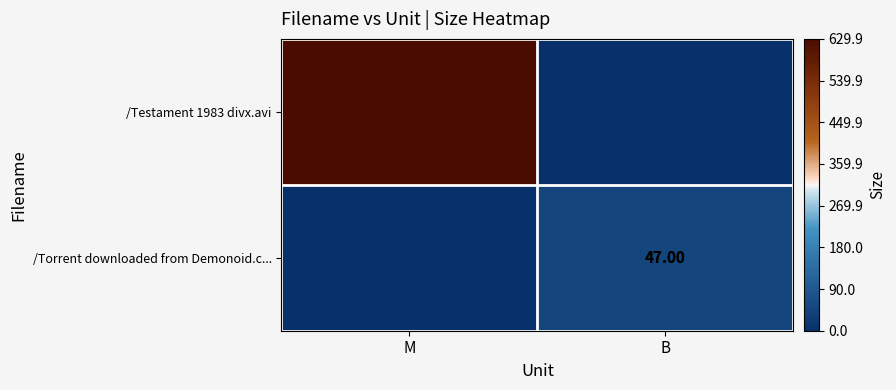

The /Torrent downloaded from Demonoid.c... series shows 22.9 at B. True or false?

False